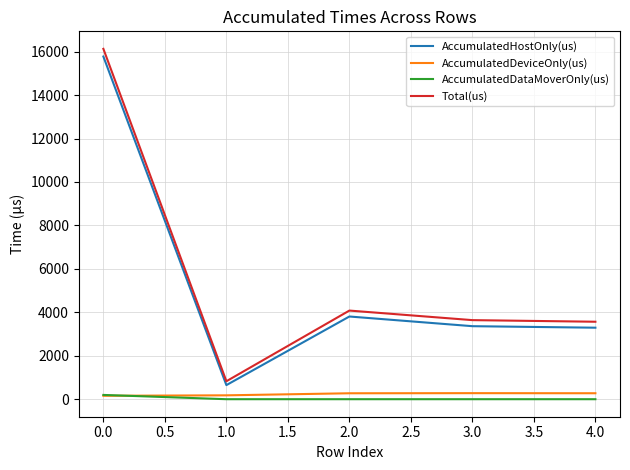

Is the value of AccumulatedHostOnly(us) at 4.0 greater than the value of AccumulatedDataMoverOnly(us) at 3.0?

Yes